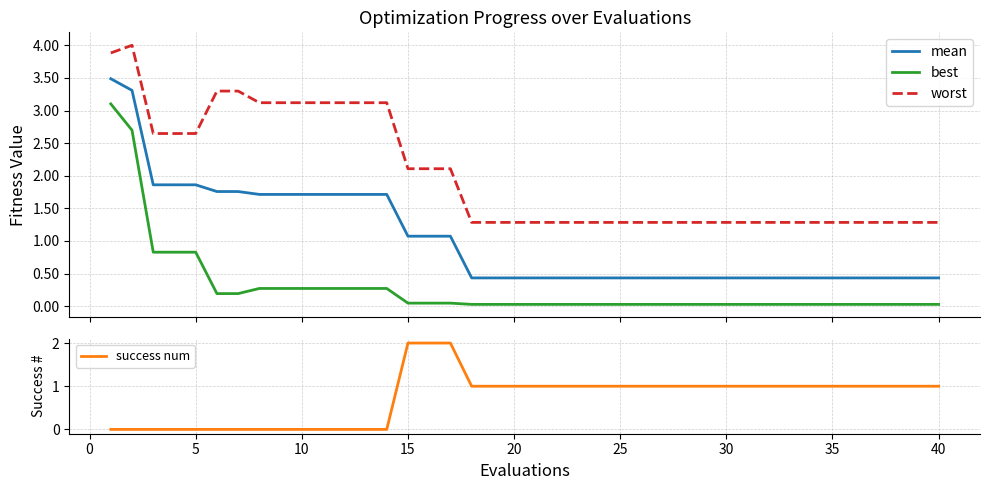

What is the value of the worst point at the 32nd from the left?

1.3